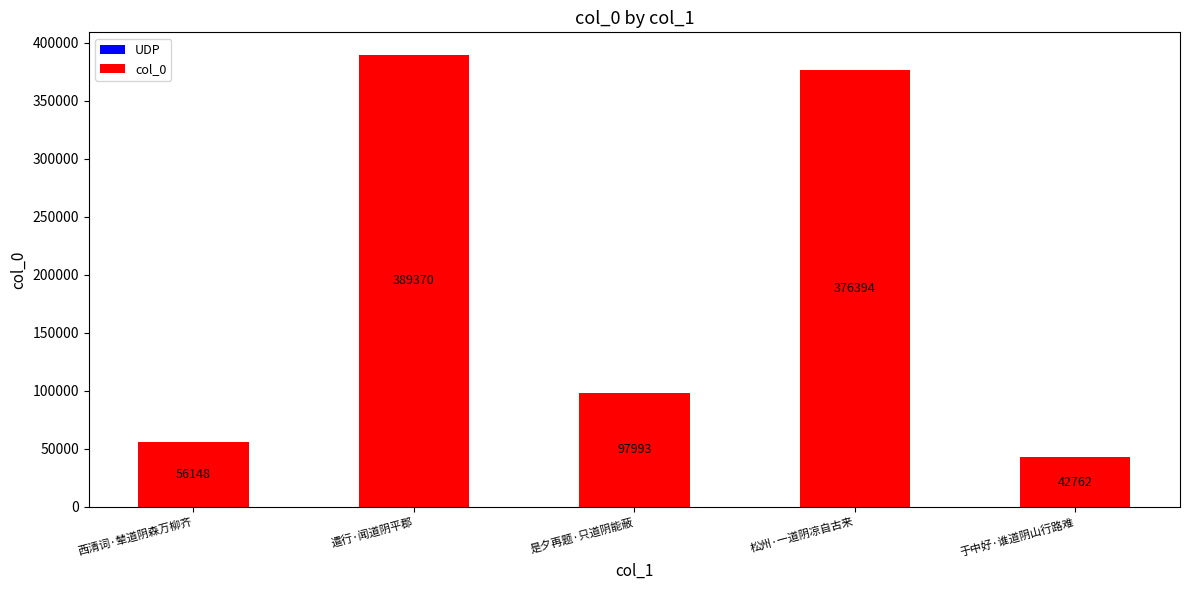

Where does the data first go above 97993?

遣行·闻道阴平郡